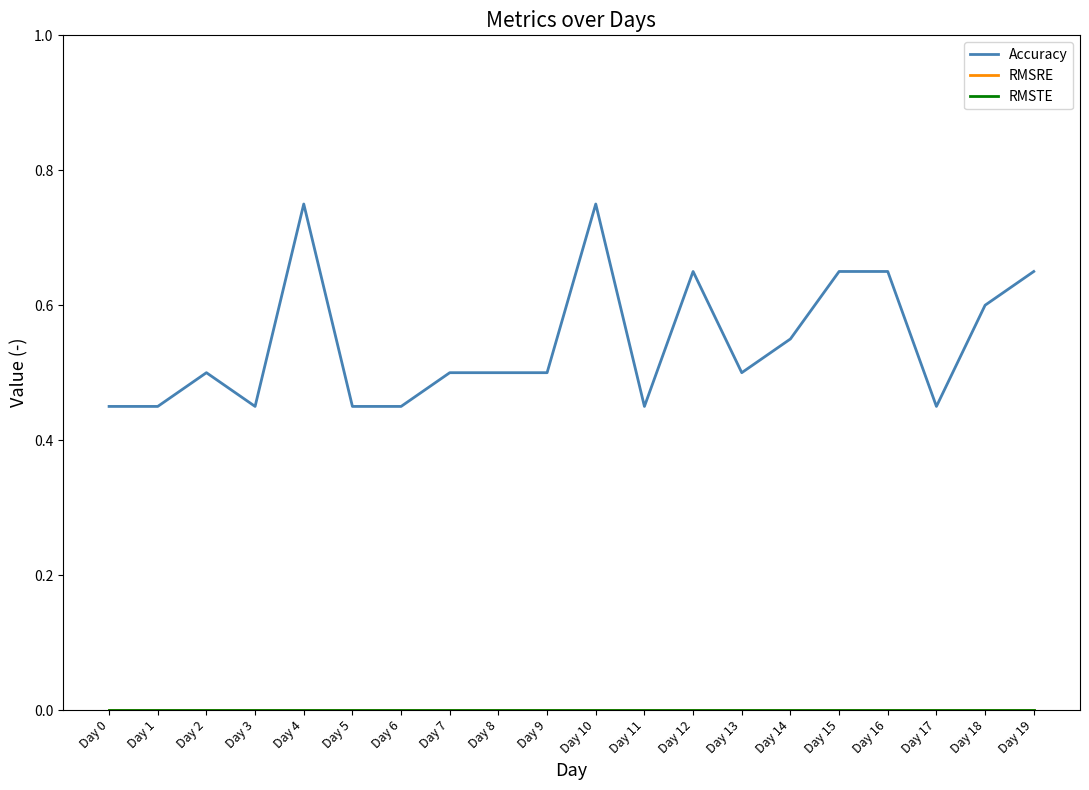

Which has a higher value, Day 2 or Day 3?

Day 2